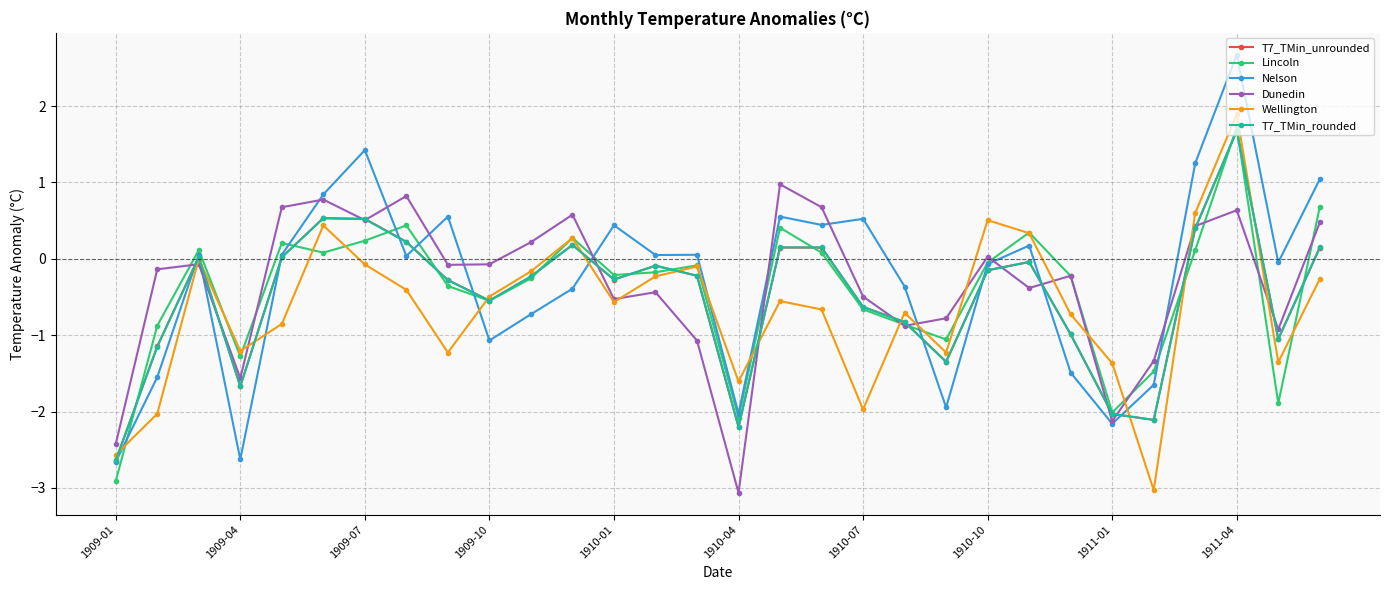

What is the value of the Wellington point at the 5th from the left?

-0.9